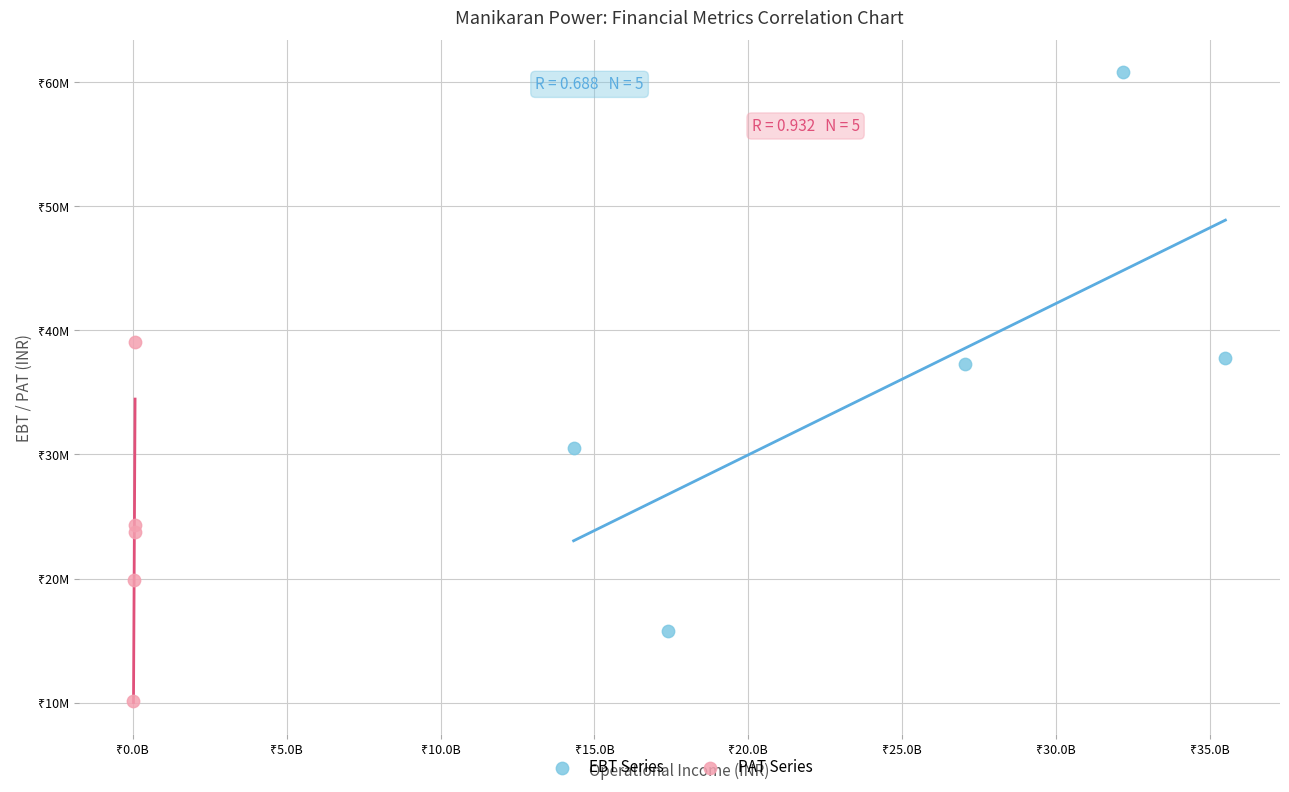

What are all the series names shown in the legend?

EBT Series, PAT Series